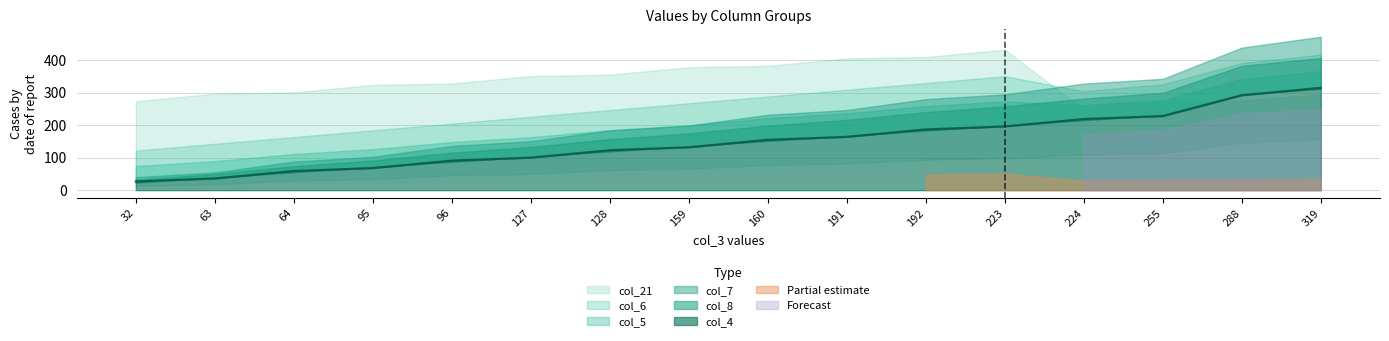

Between 95 and 160, which is larger?

160